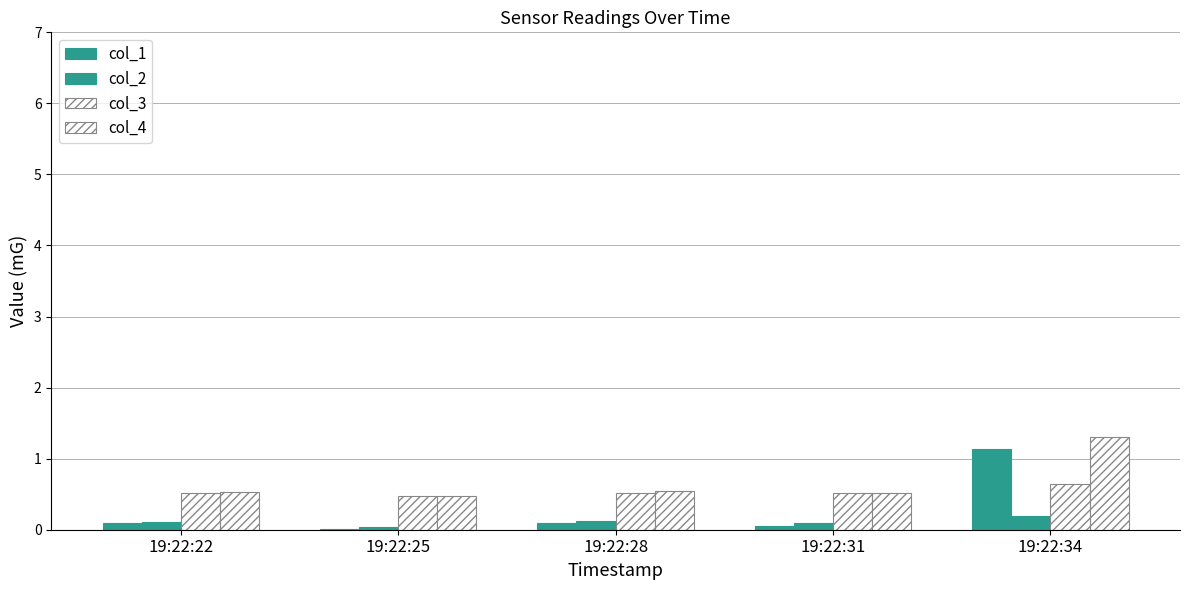

What is the total value across all series at 19:22:28?

1.3